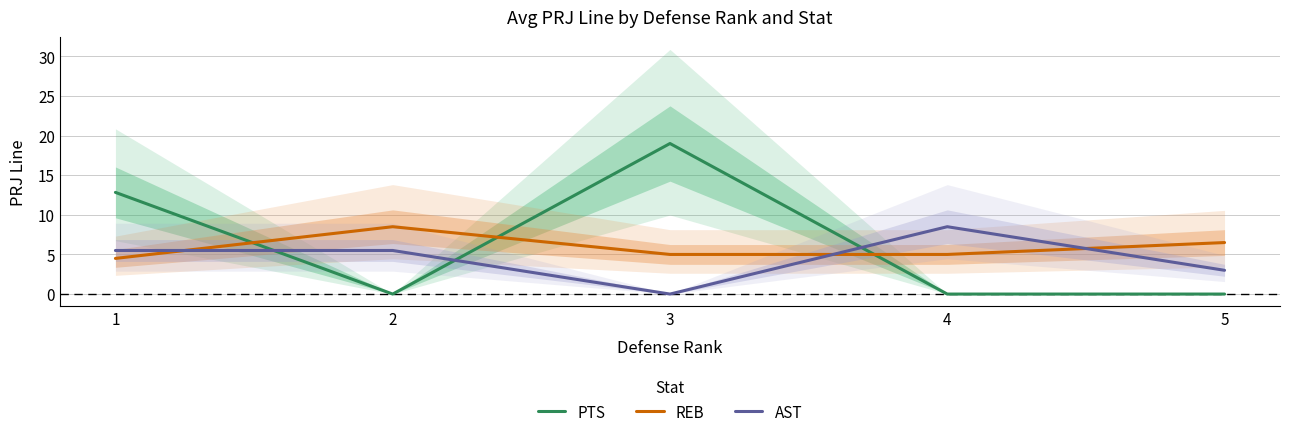

What is the difference between the maximum and minimum values in the REB series?

4.0